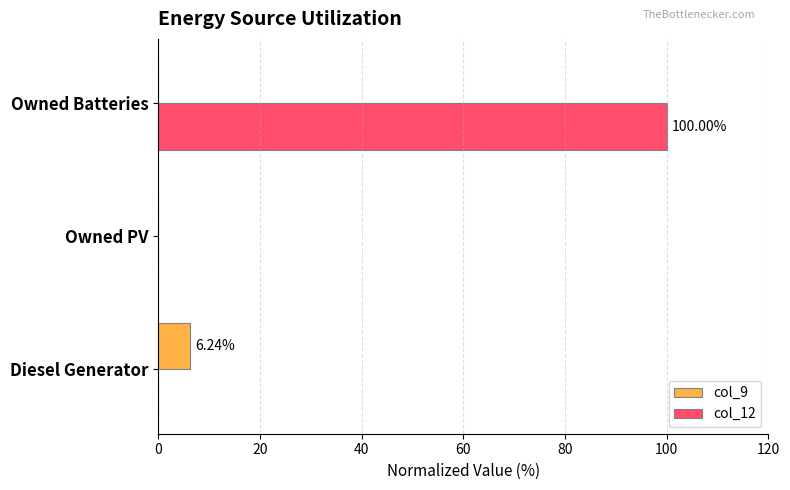

What is the sum of all col_9 values?

6.2